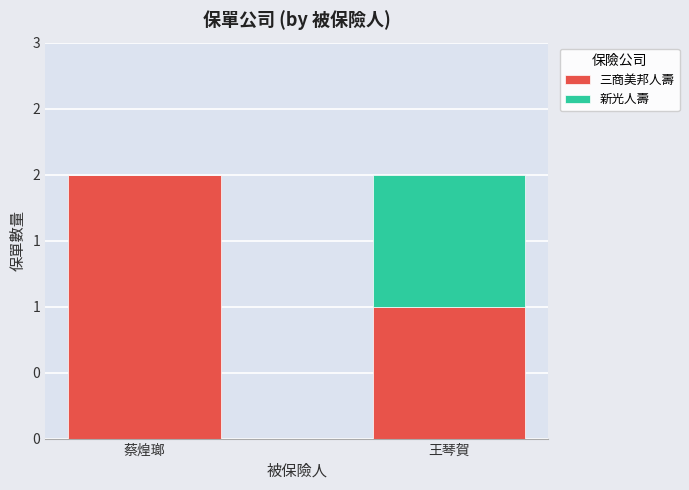

What is the label of the 2nd bar from the left?

王琴賀